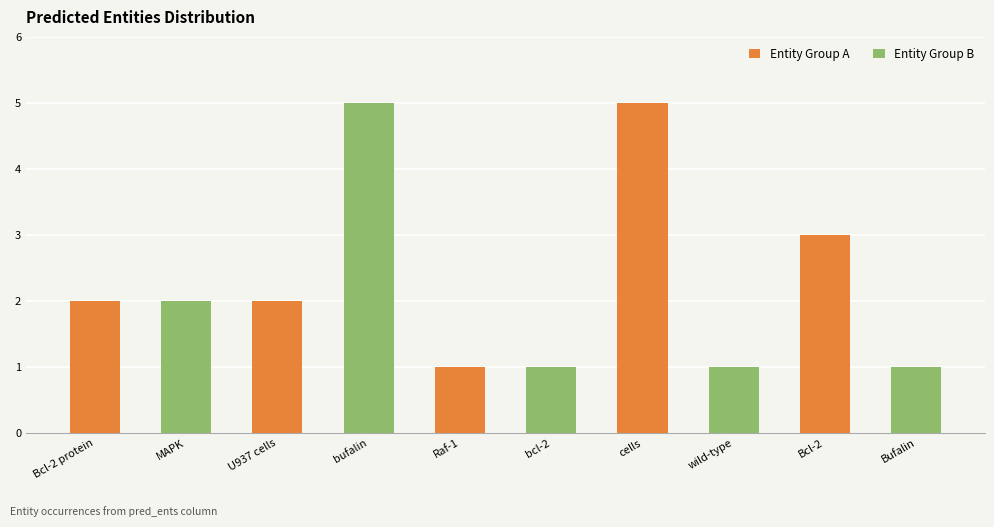

At which category is the sum across all series the highest?

U937 cells